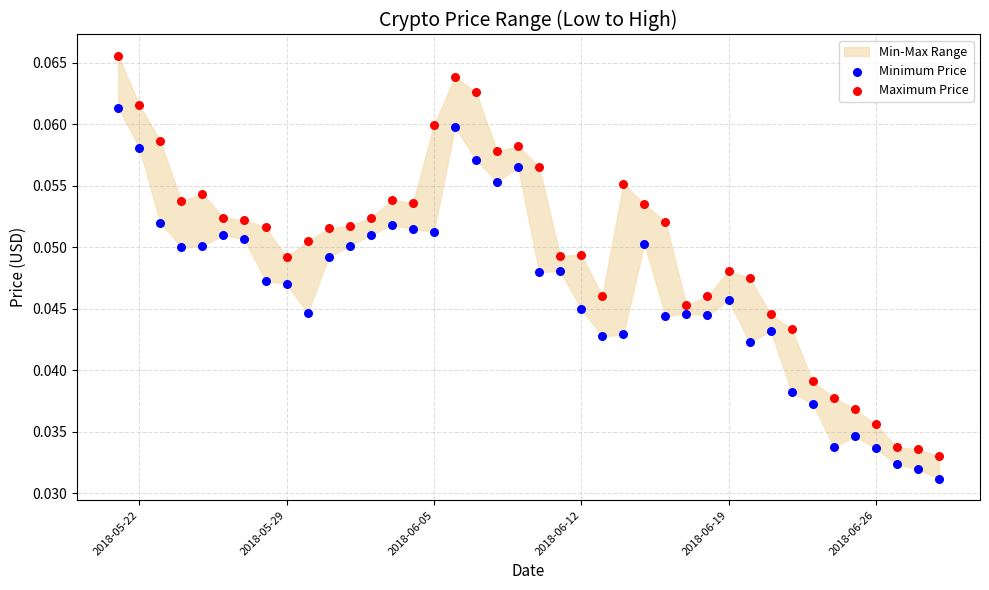

Which series has the largest Y range (max minus min)?

Maximum Price